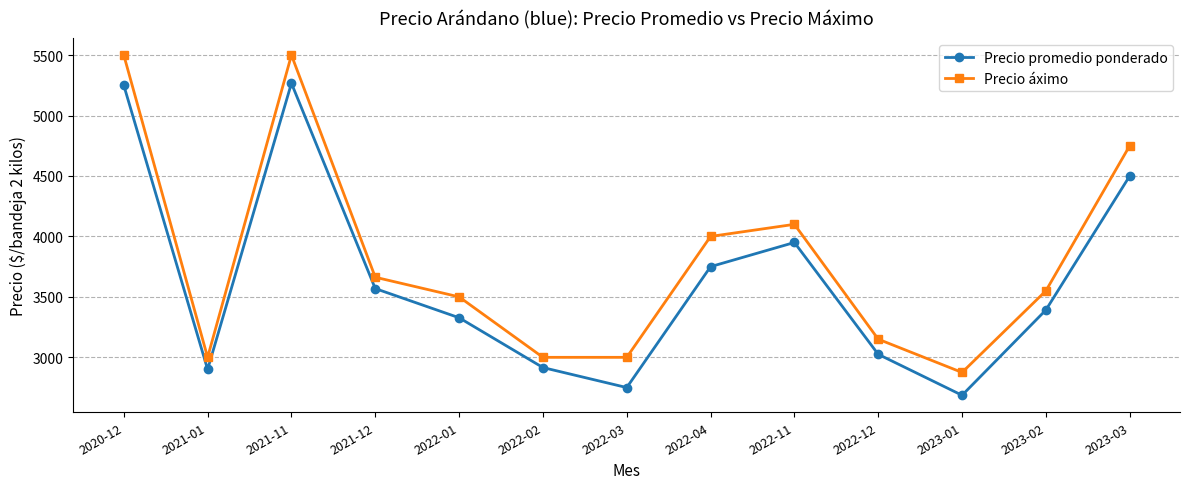

The value of Precio promedio ponderado at 2022-02 is 2915.5. True or false?

True